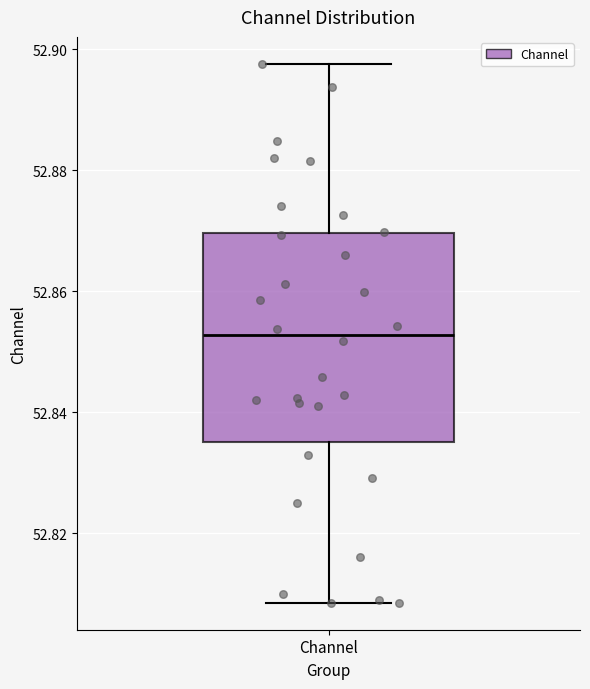

Where is the lower edge of the box for Channel on the y-axis? The values are not printed on the chart, so give them approximately, as read against the axis.

52.834